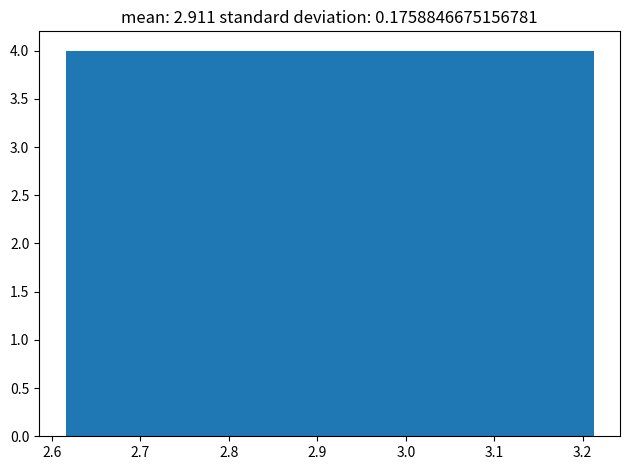

Reading left to right, list every bar in this chart as the range it spans on the x-axis followed by its height. Neither the bar edges nor the heights are printed on the chart, so give them approximately, as read against the axes.

2.62 to 2.67: 4
2.67 to 2.73: 4
2.73 to 2.79: 4
2.79 to 2.85: 4
2.85 to 2.91: 4
2.91 to 2.97: 4
2.97 to 3.03: 4
3.03 to 3.09: 4
3.09 to 3.15: 4
3.15 to 3.21: 4